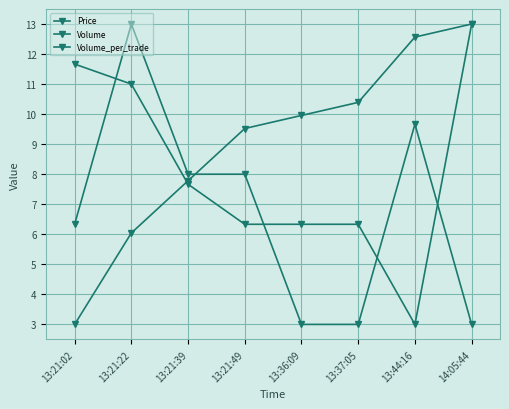

Rank the series at 13:21:22 from highest to lowest value.

Volume_per_trade, Price, Volume